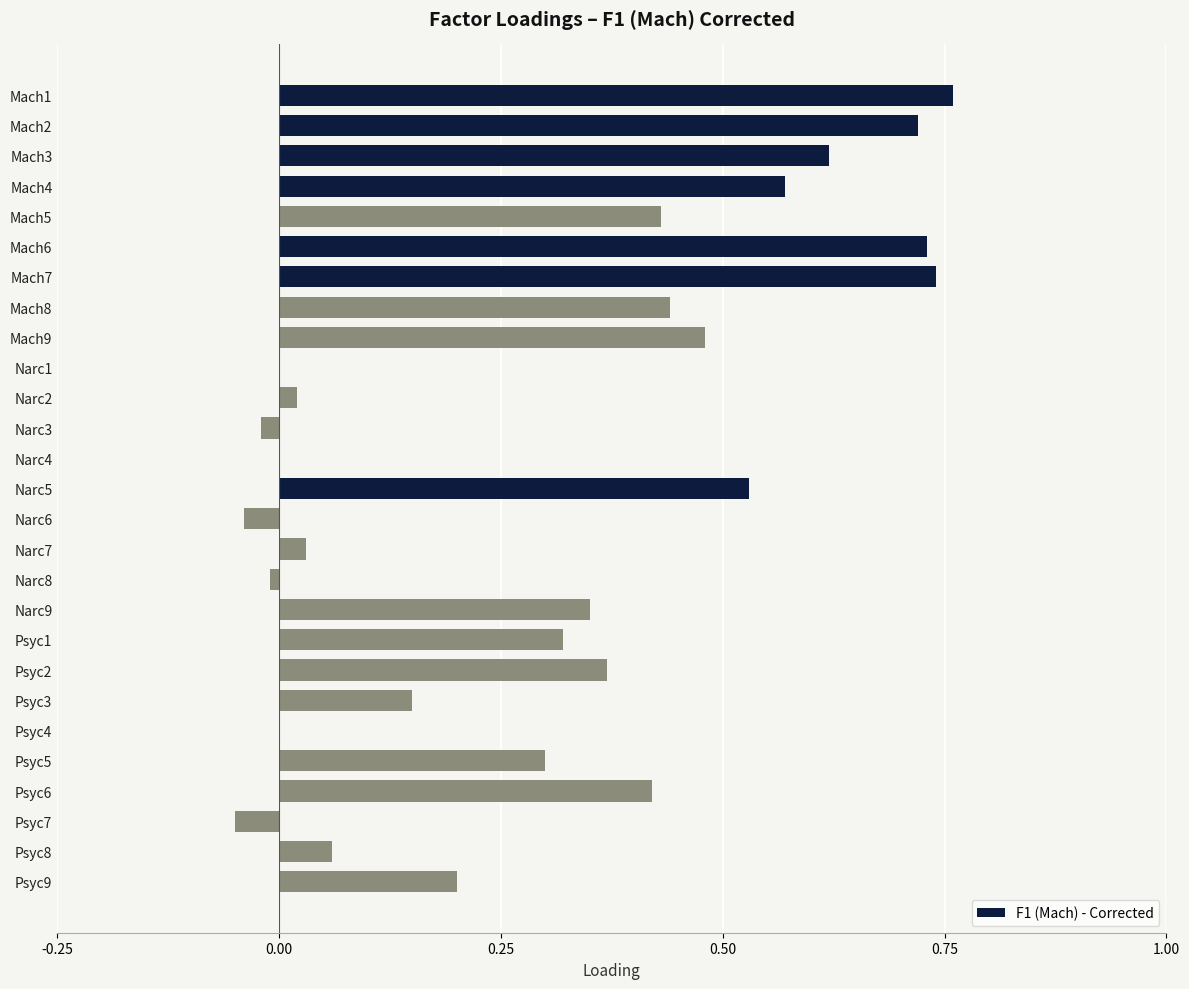

True or false: the data shows 0.5 at Narc9.

False